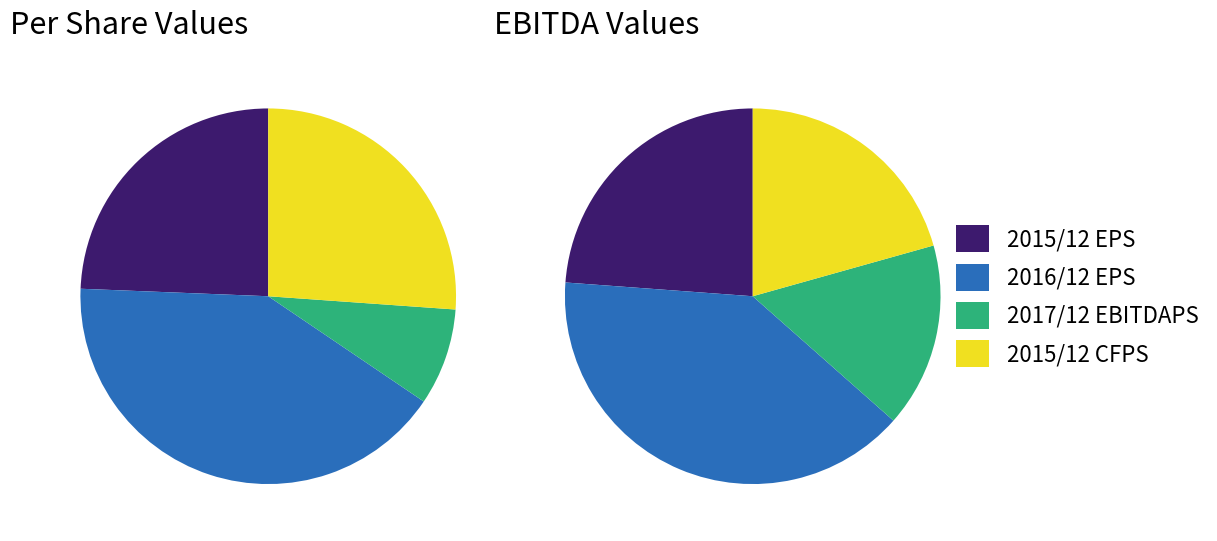

Which slice is the largest?

2016/12